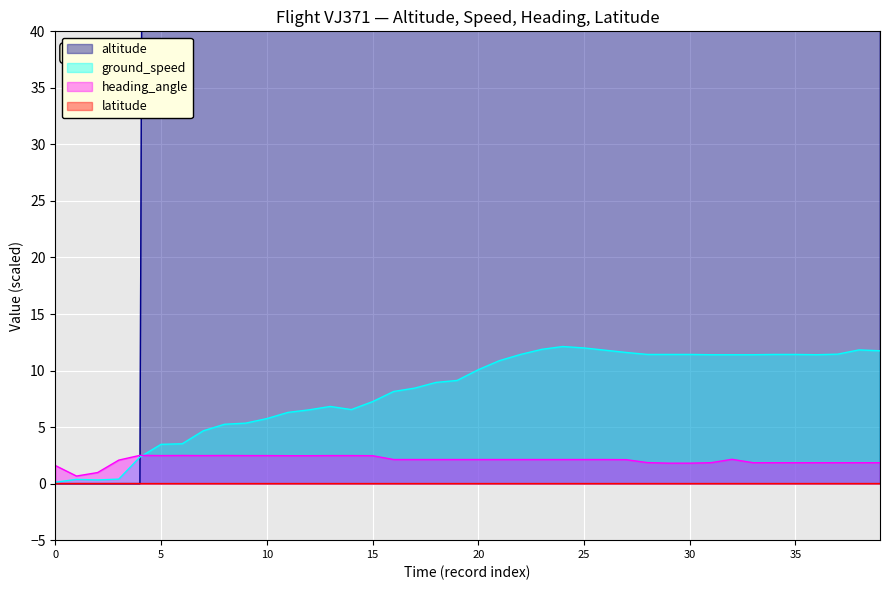

List the series in order of their peak value, lowest first.

latitude, heading_angle, ground_speed, altitude